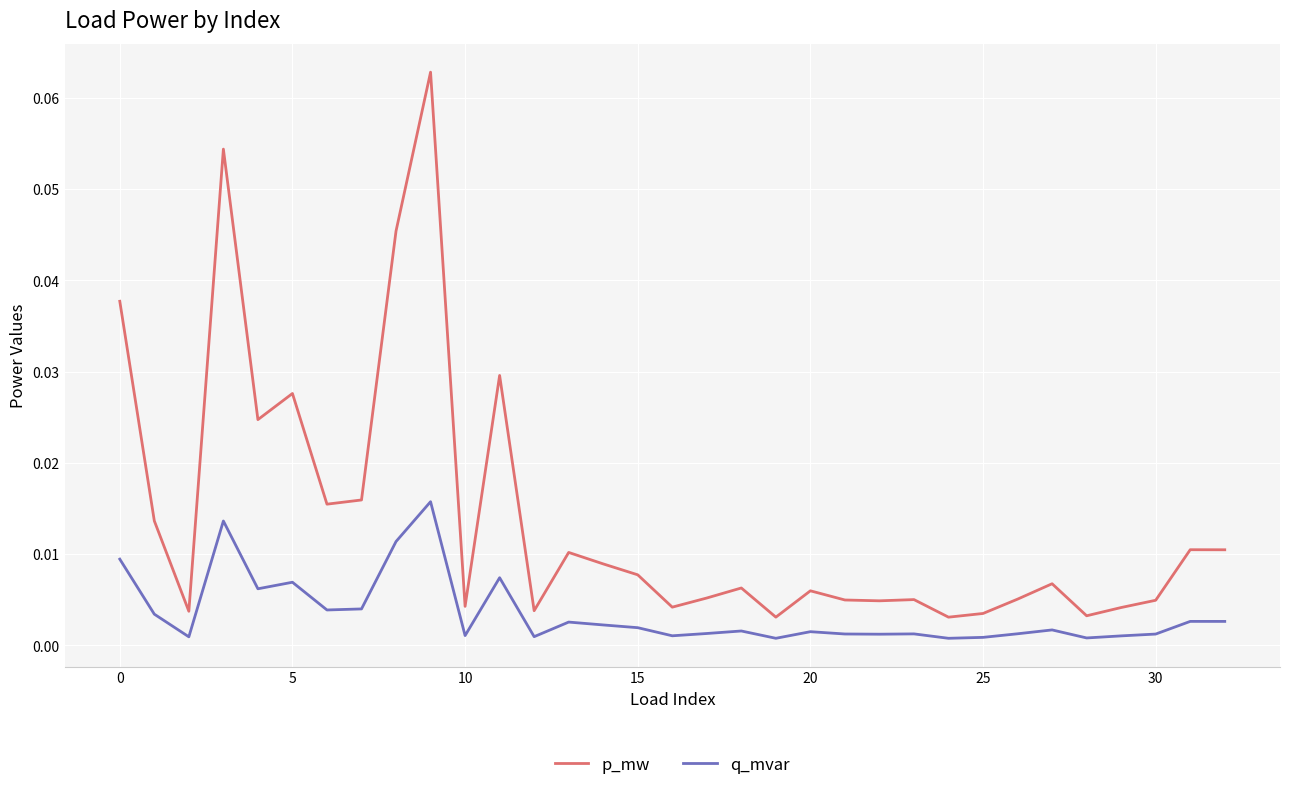

Which series has the largest total across all categories?

p_mw